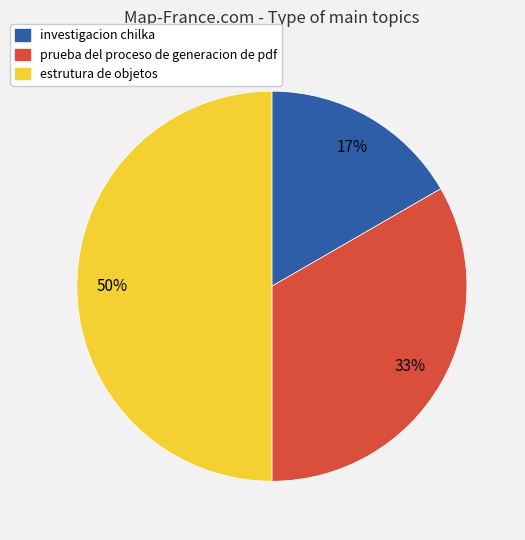

Which category has the biggest portion of the pie?

estrutura de objetos